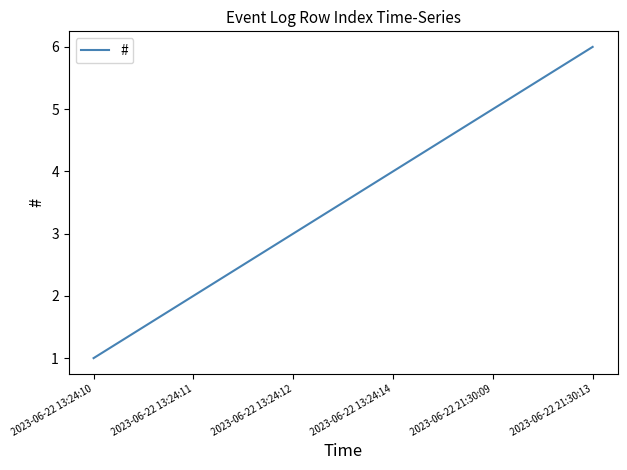

What position from the left is 2023-06-22 13:24:11?

2